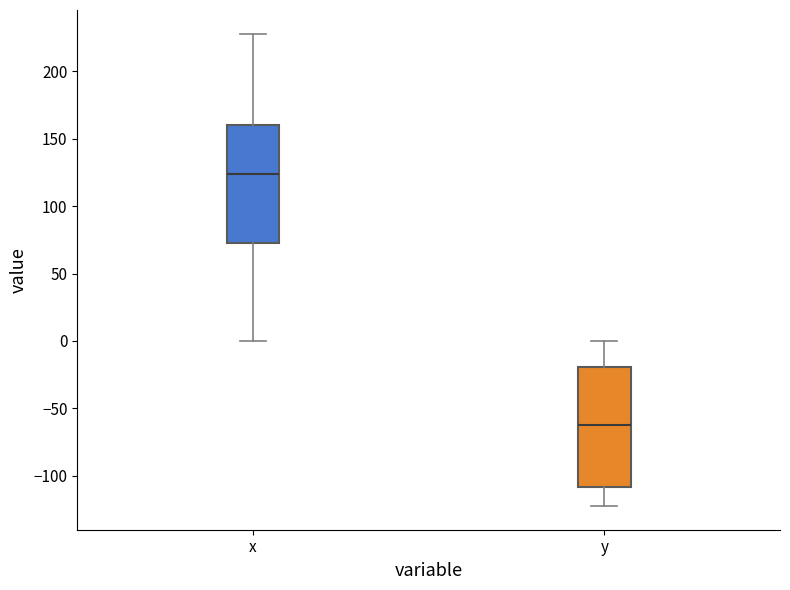

Which box has the lowest median line?

y